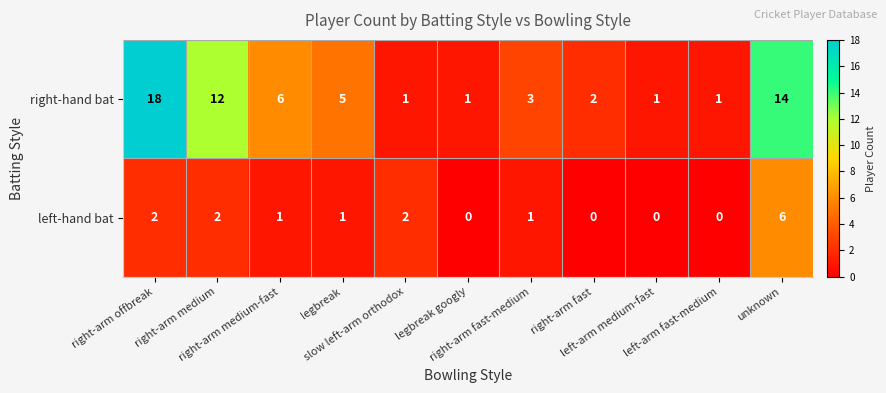

How many distinct data groups are displayed?

2